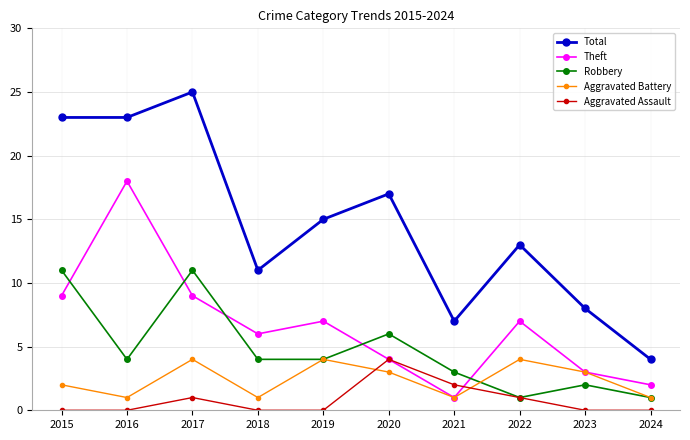

True or false: Aggravated Assault has more than 2 points higher than both neighbors.

False